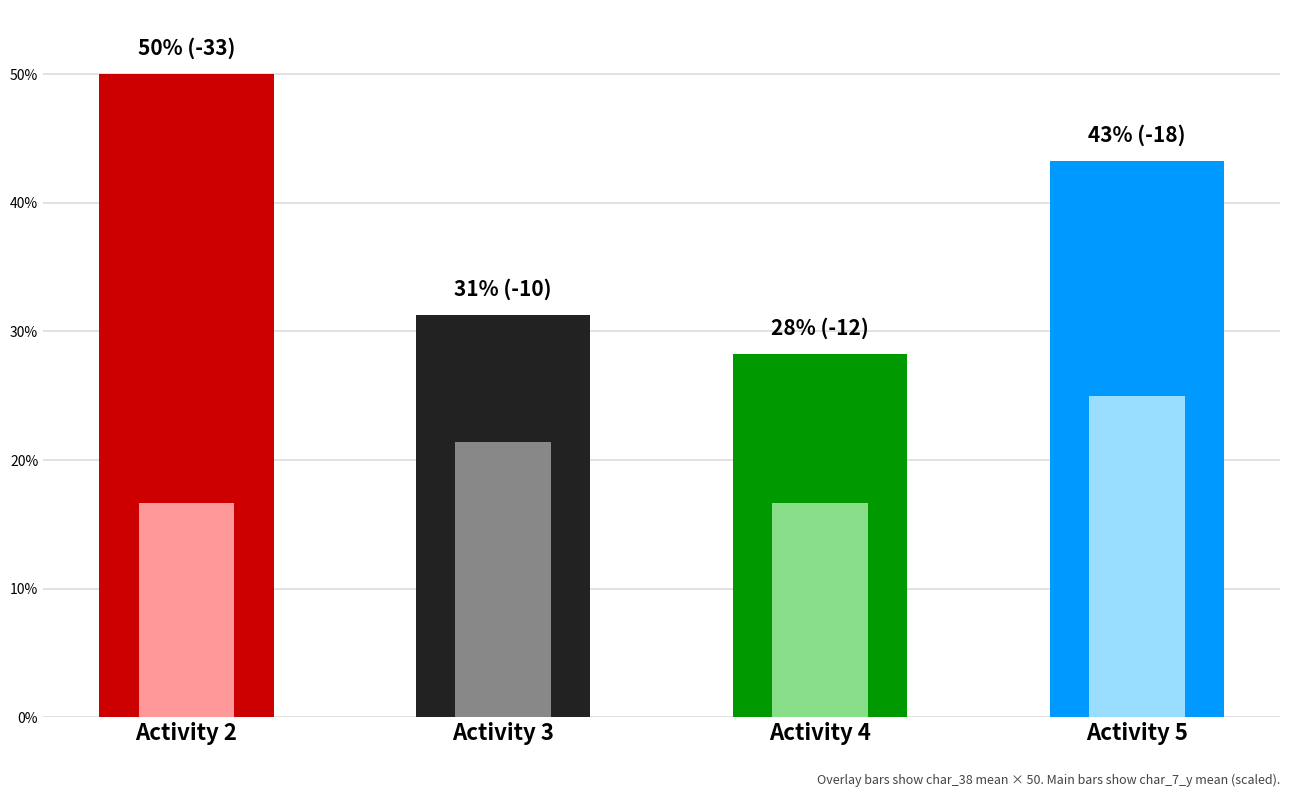

Reading right to left, extract all data points from this chart.

char_7_y (mean, scaled): Activity 5=43.2	Activity 4=28.2	Activity 3=31.3	Activity 2=50.0
char_38 (mean %): Activity 5=25.0	Activity 4=16.7	Activity 3=21.4	Activity 2=16.7